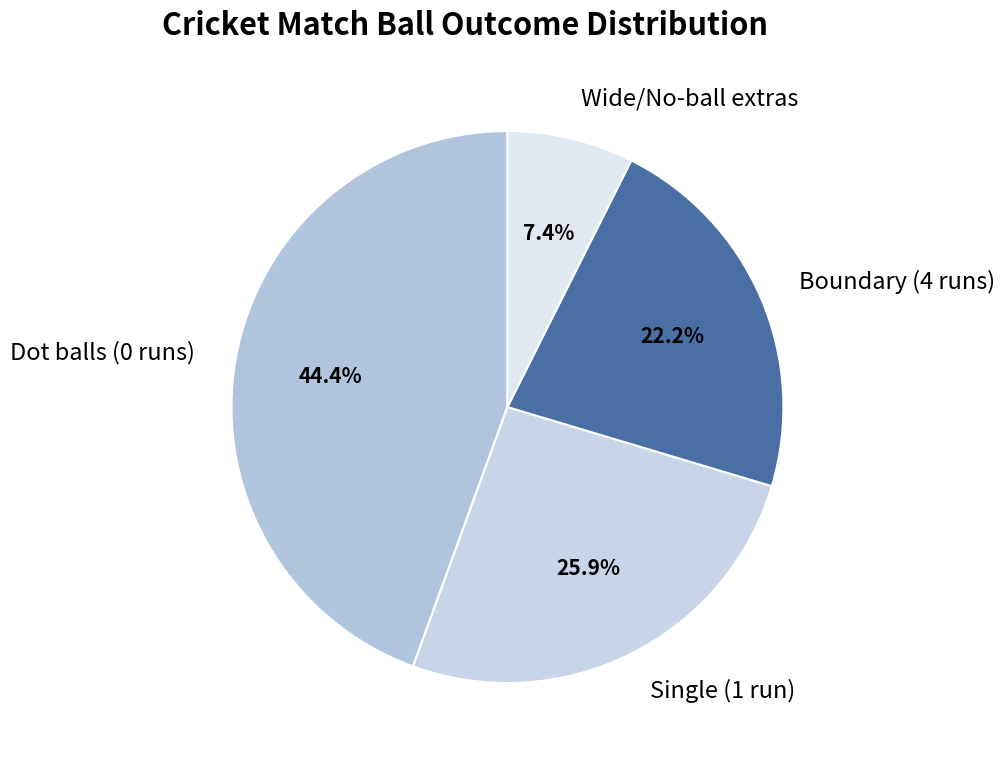

What percentage is NOT represented by Boundary (4 runs)?

77.8%